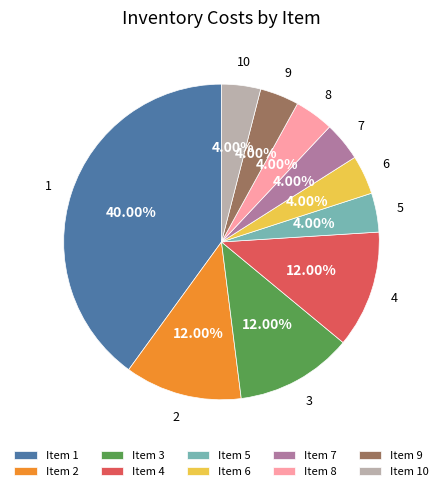

Approximately how many times larger is the value at Item 4 compared to Item 3?

1.0